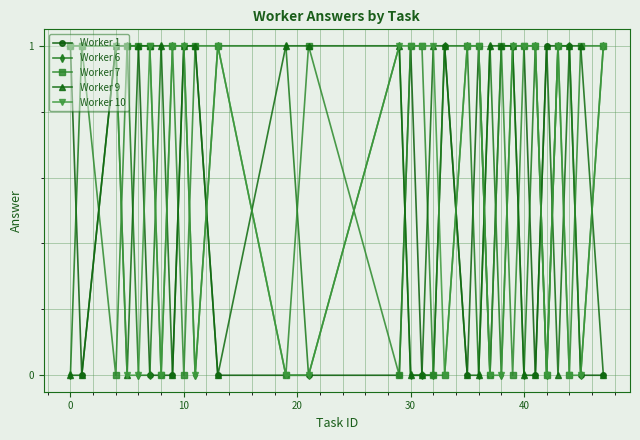

True or false: Worker 10 has more than 1 points higher than both neighbors.

True